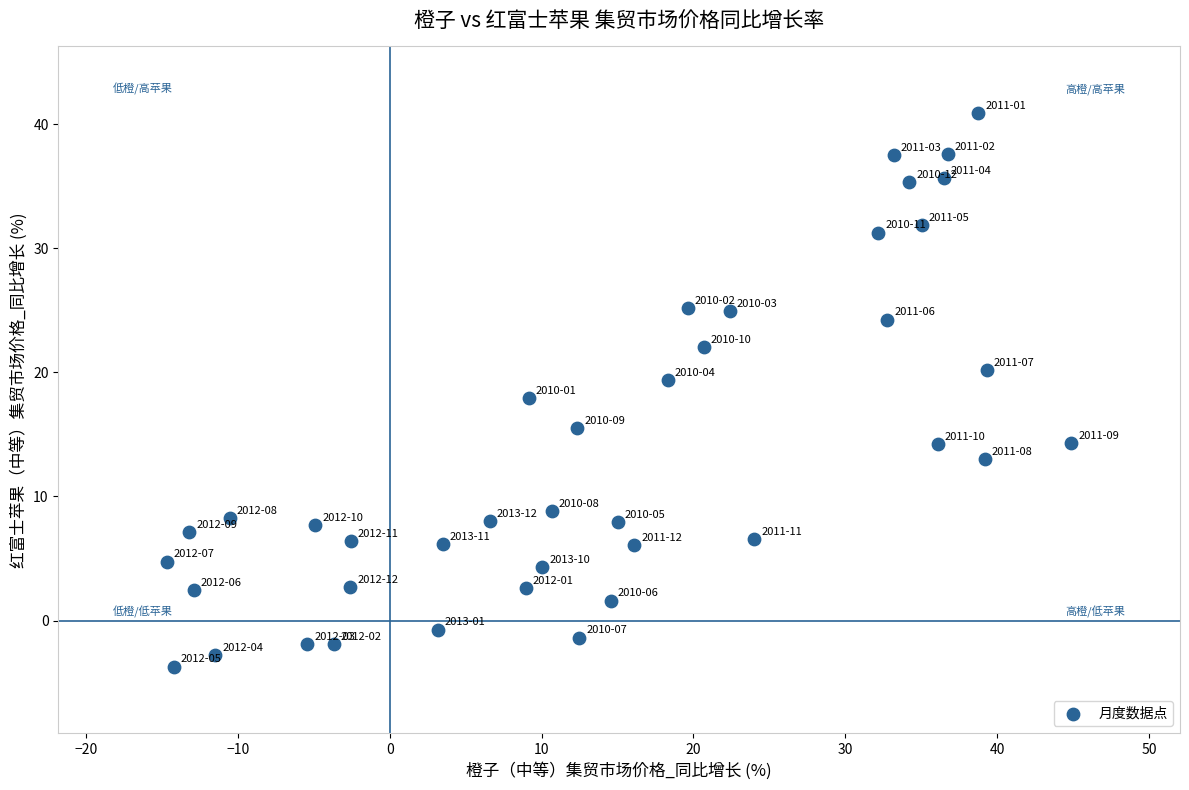

What is the range of Y values (max minus min)?

44.6